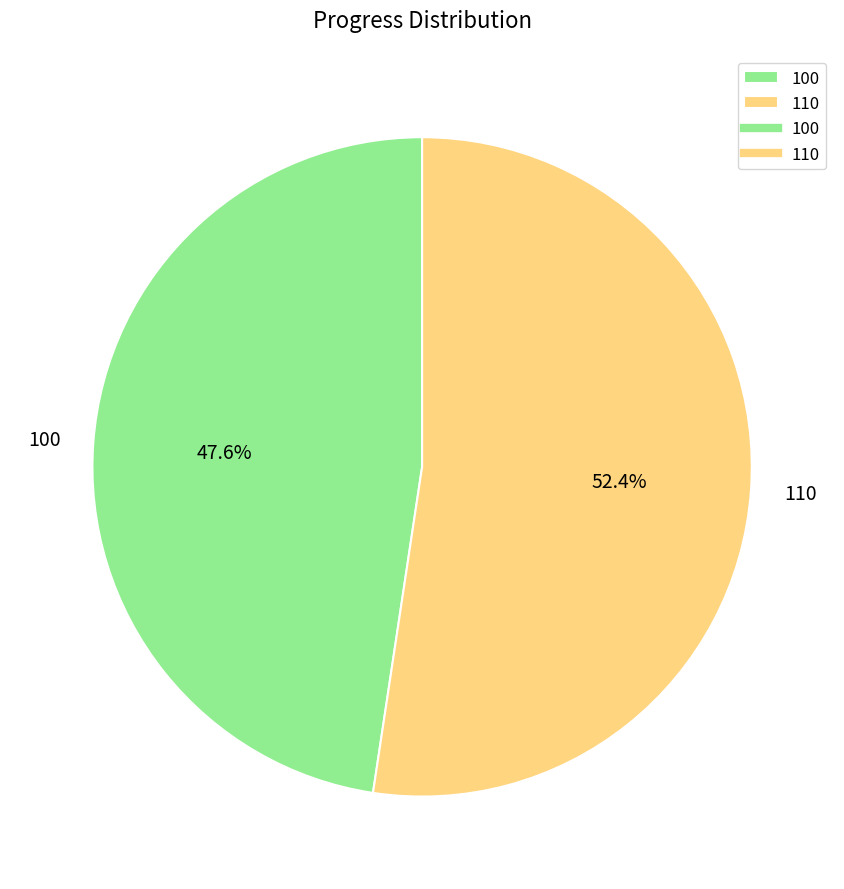

True or false: 110 accounts for 40% of the total.

False